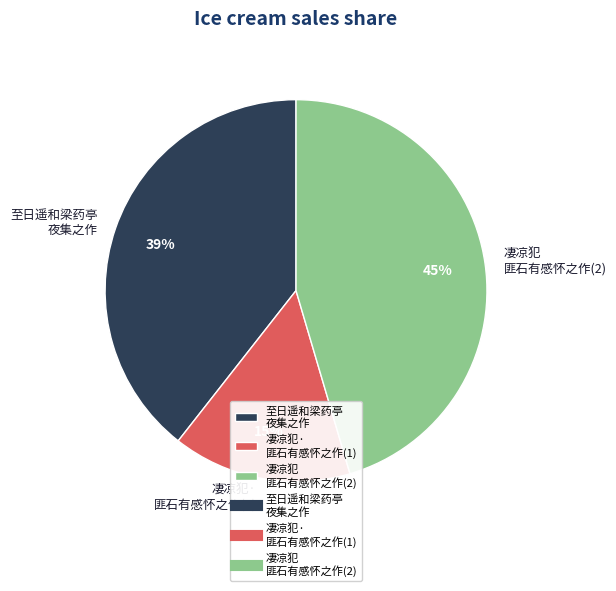

Count the number of slices in the pie.

3